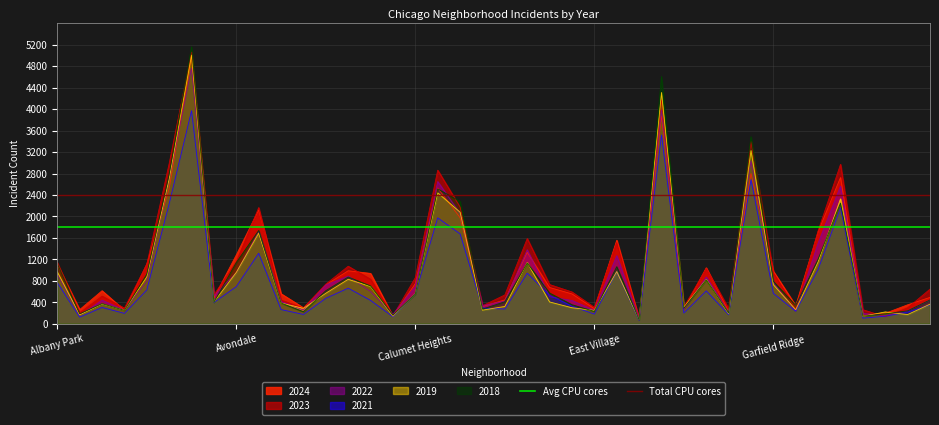

Is it true that 2019 equals 968 at Albany Park?

True